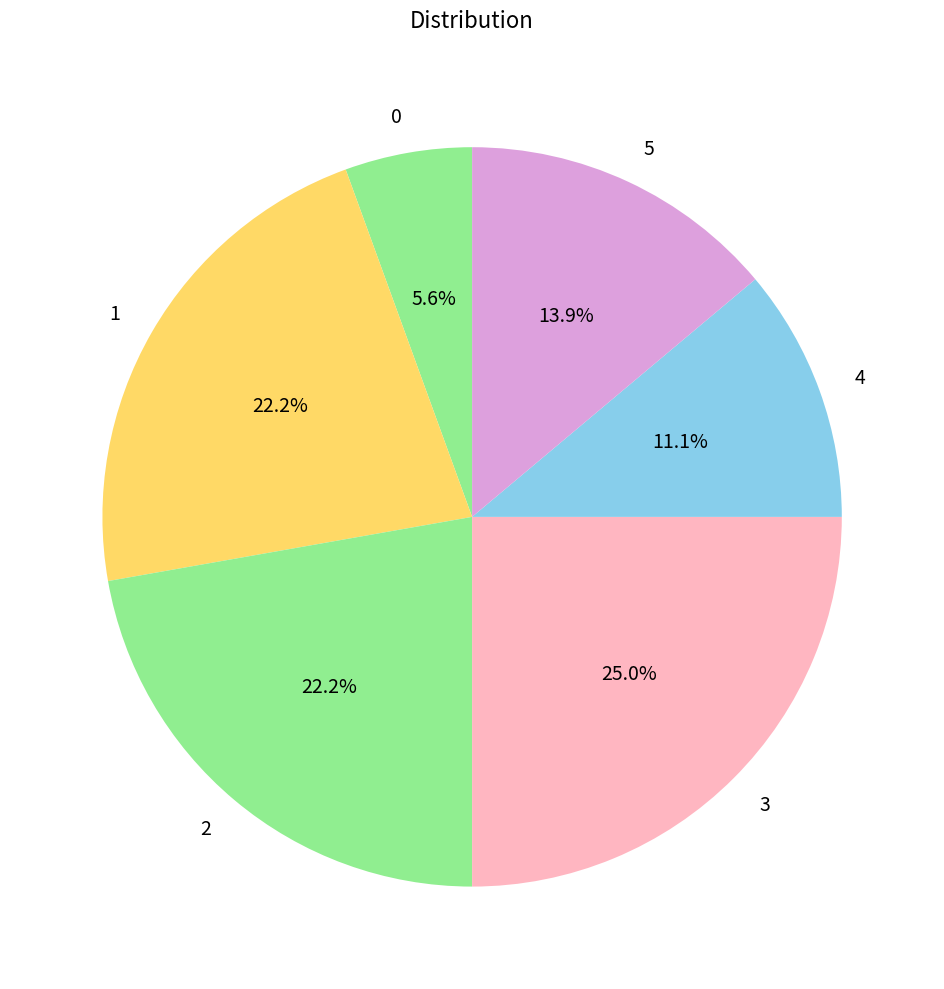

To the nearest percent, what percentage of the pie is 5?

14%